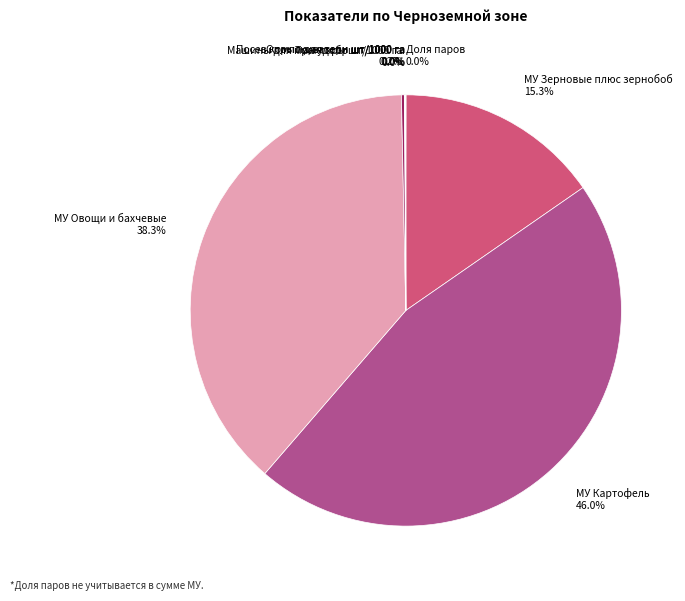

Do МУ Овощи и бахчевые and МУ Картофель together represent more than half of the pie?

Yes